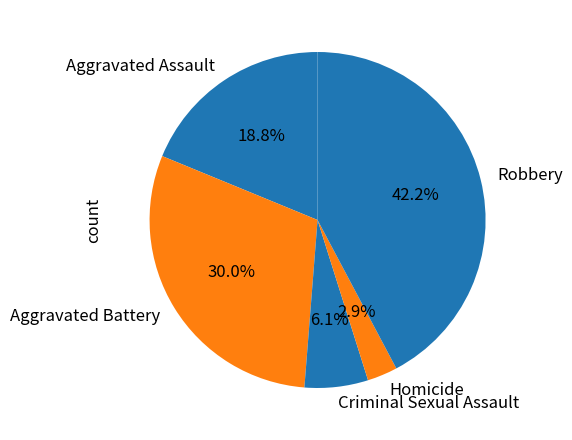

Is it true that Aggravated Assault is 8% of the pie?

False